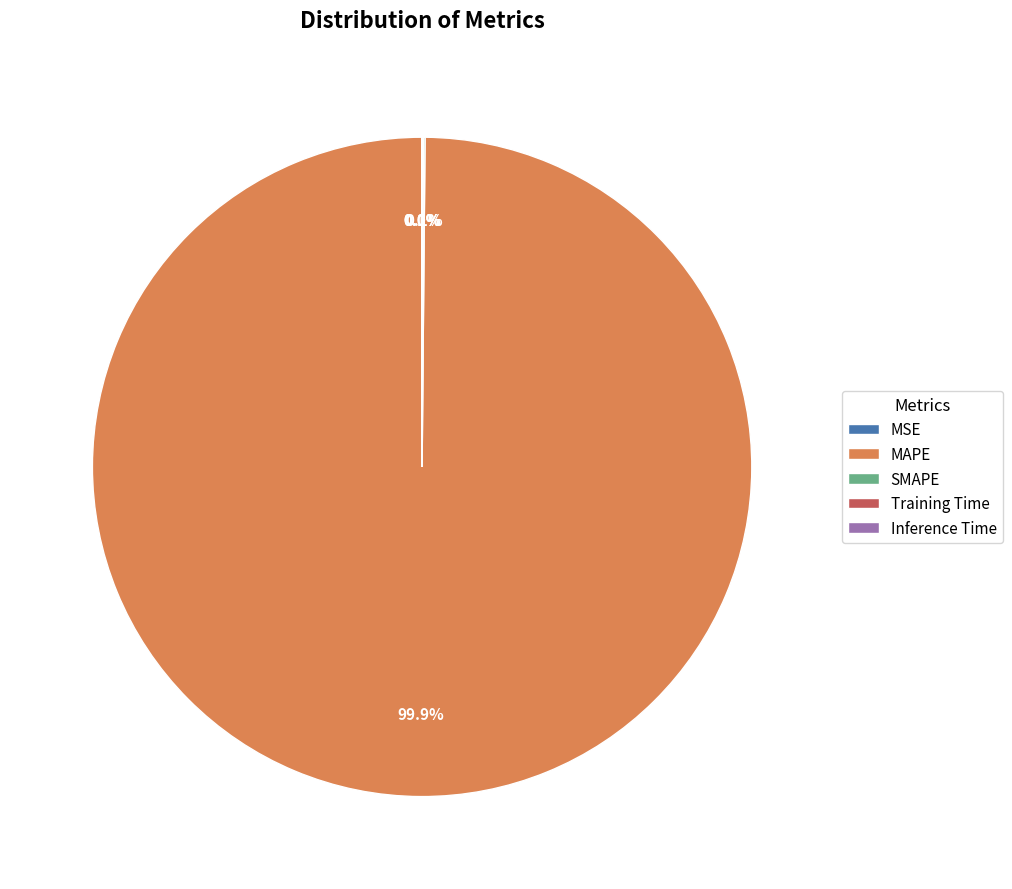

Rank the categories by value from highest to lowest.

MAPE, SMAPE, Training Time, Inference Time, MSE